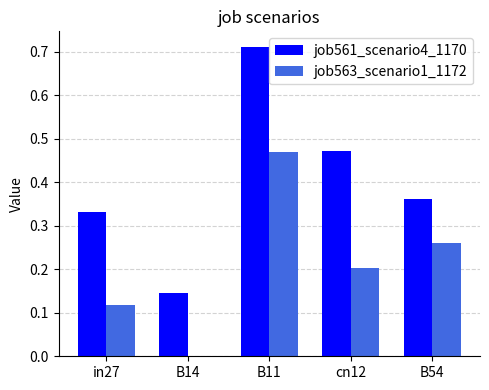

Which category has the highest value in the job563_scenario1_1172 series?

B11